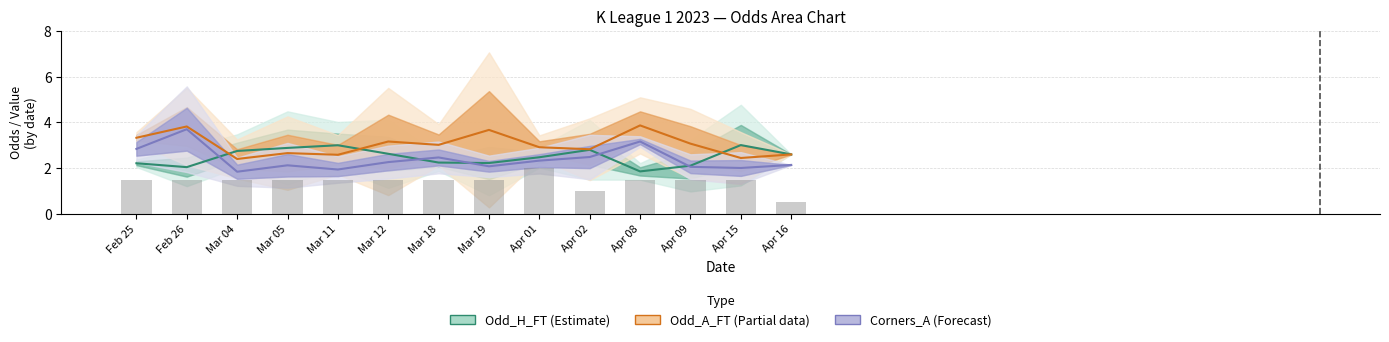

Are the bars horizontal?

No